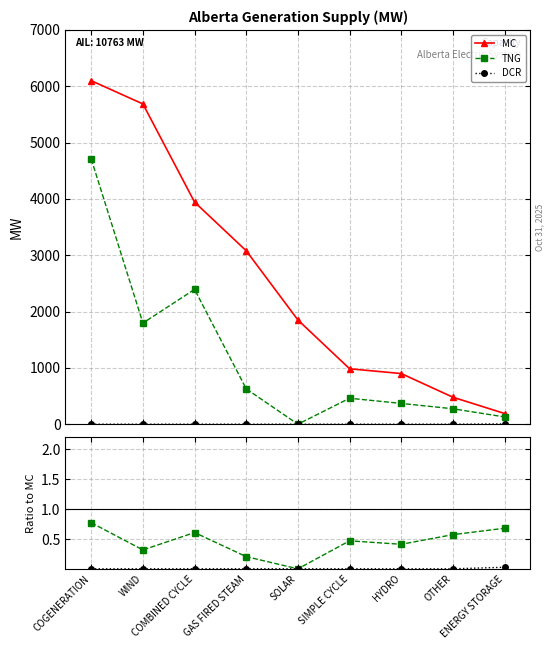

Which category has the highest value in the DCR series?

ENERGY STORAGE